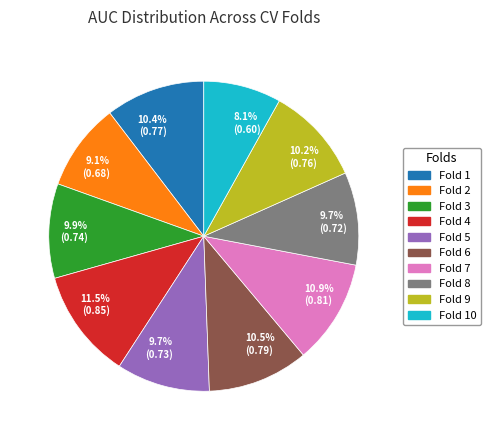

What is the largest slice in the pie chart?

11.5% (0.85)